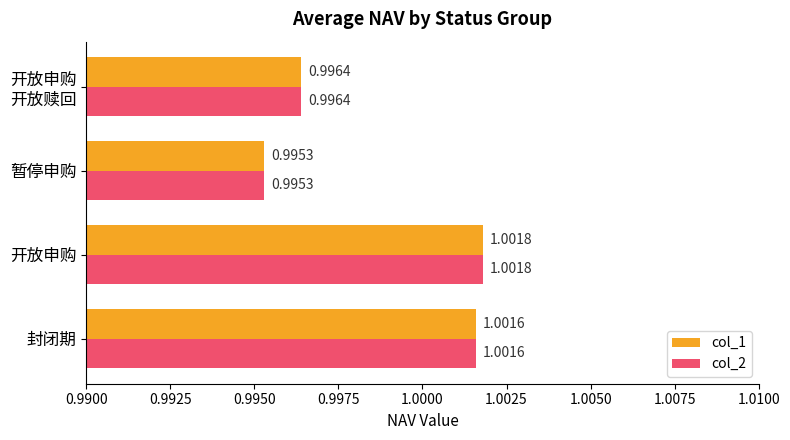

What is the total value across all series at 暂停申购?

2.0